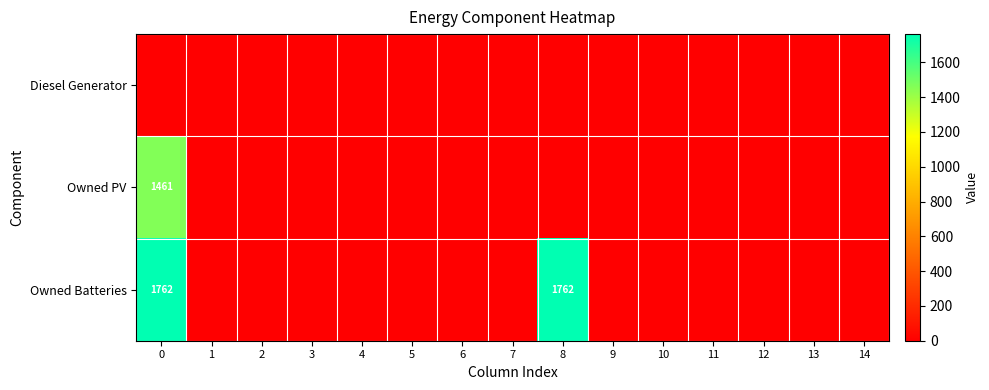

List the labels in order of Owned Batteries value, largest first.

0, 8, 1, 2, 3, 4, 5, 6, 7, 9, 10, 11, 12, 13, 14